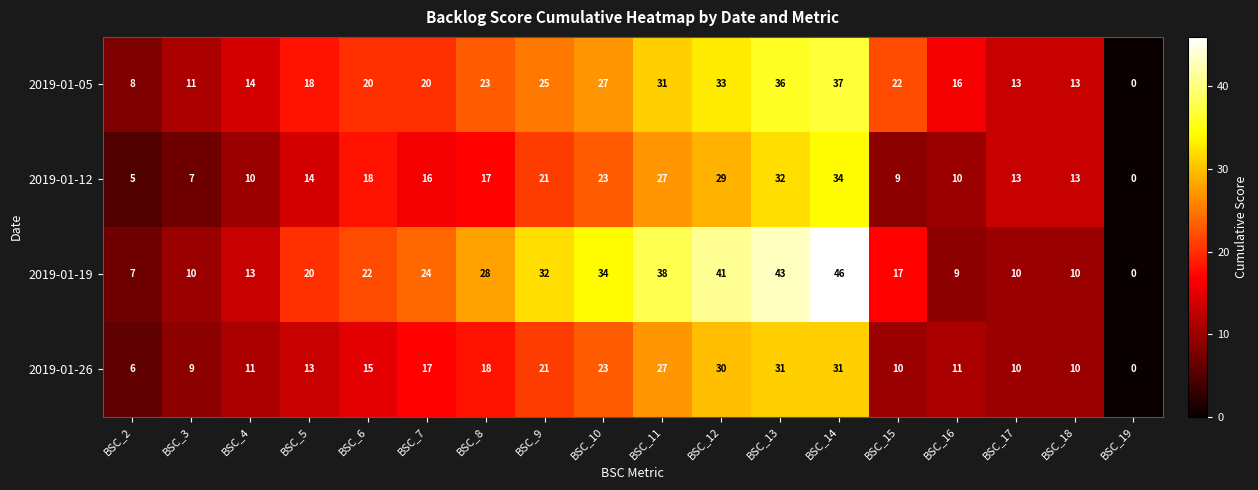

List the series in order of their peak value, lowest first.

2019-01-26, 2019-01-12, 2019-01-05, 2019-01-19